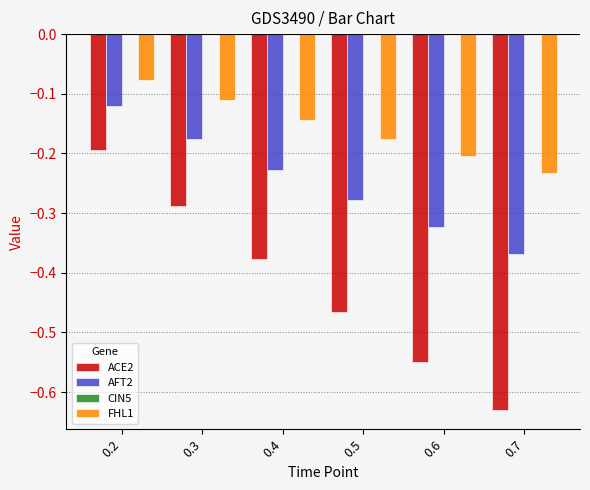

At which label does FHL1 reach its peak?

0.2